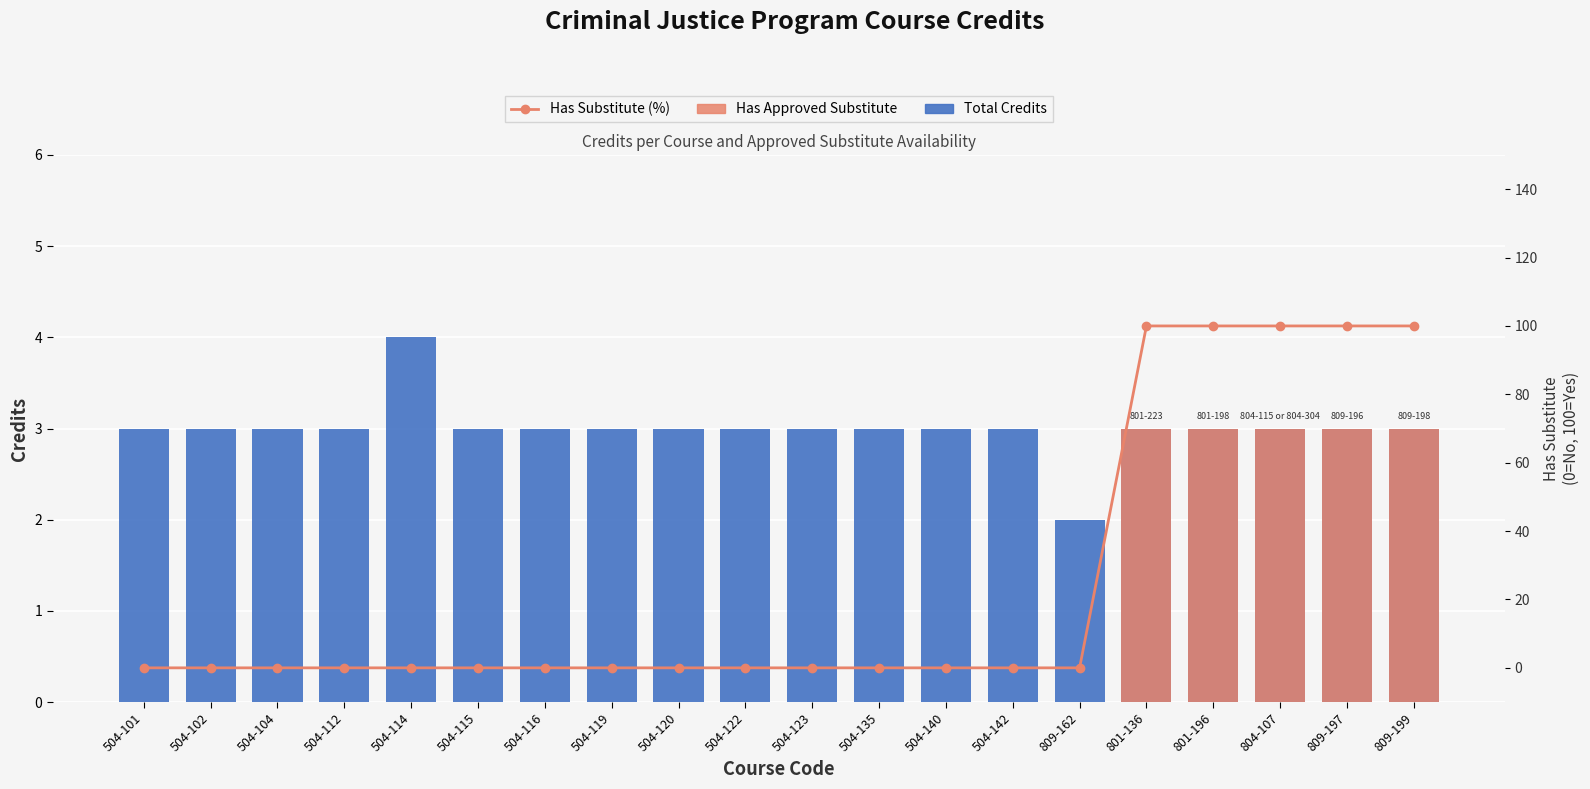

What is the difference between the maximum and minimum values in the Has Substitute (%) series?

100